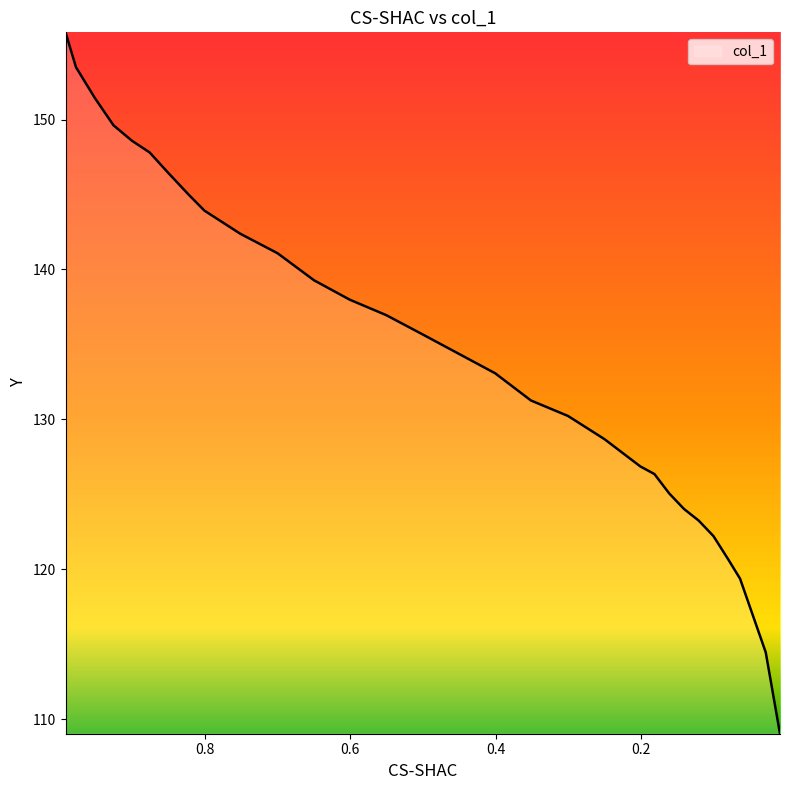

What is the difference between the maximum and second lowest values?

41.3